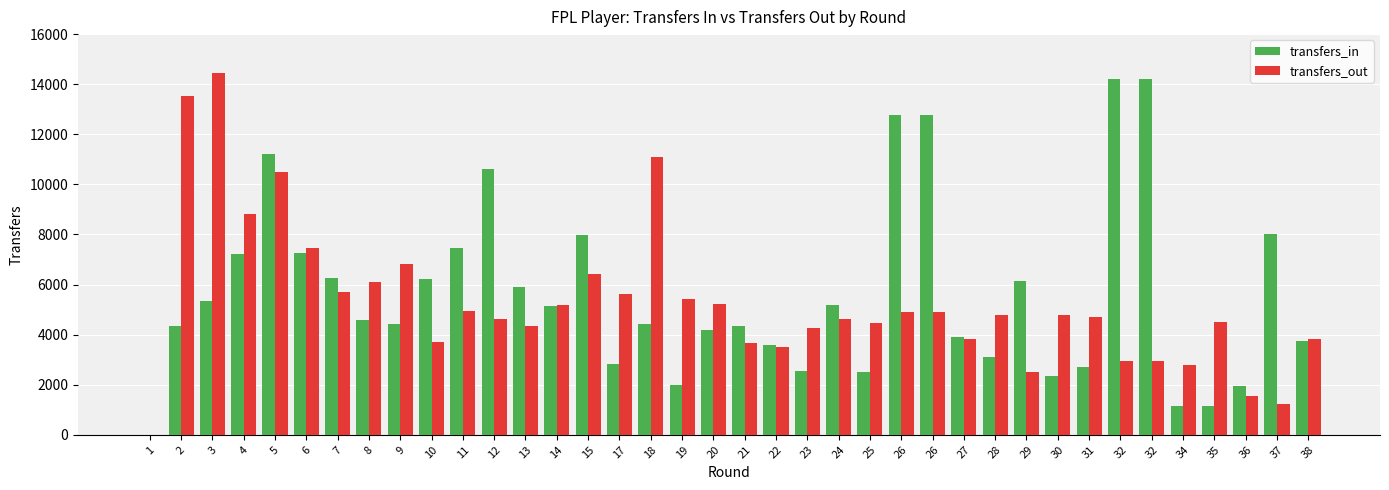

How many positive values does the transfers_in series have?

37